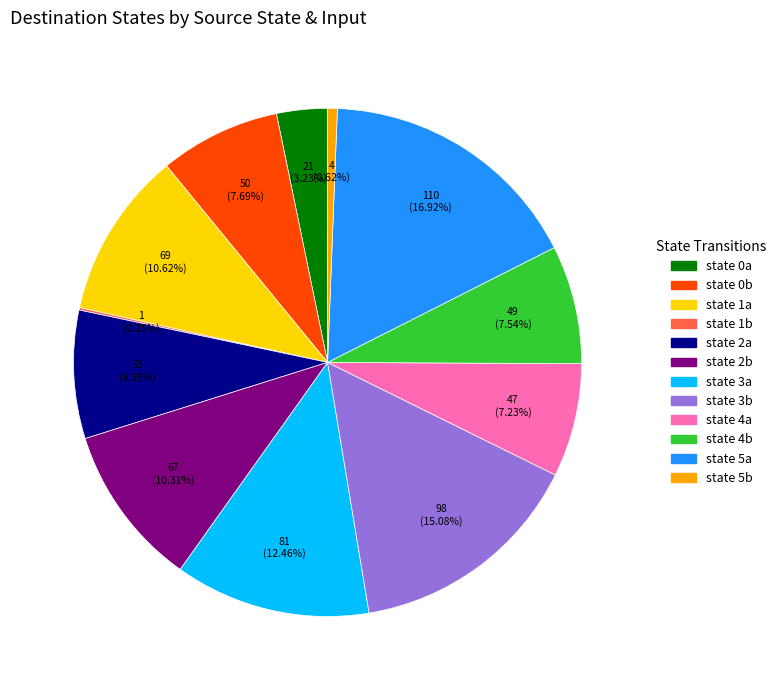

Does any single category account for the majority?

No